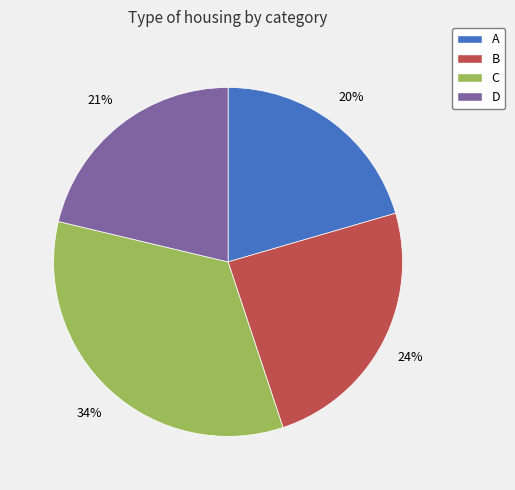

Rank the categories by value from highest to lowest.

C, B, D, A